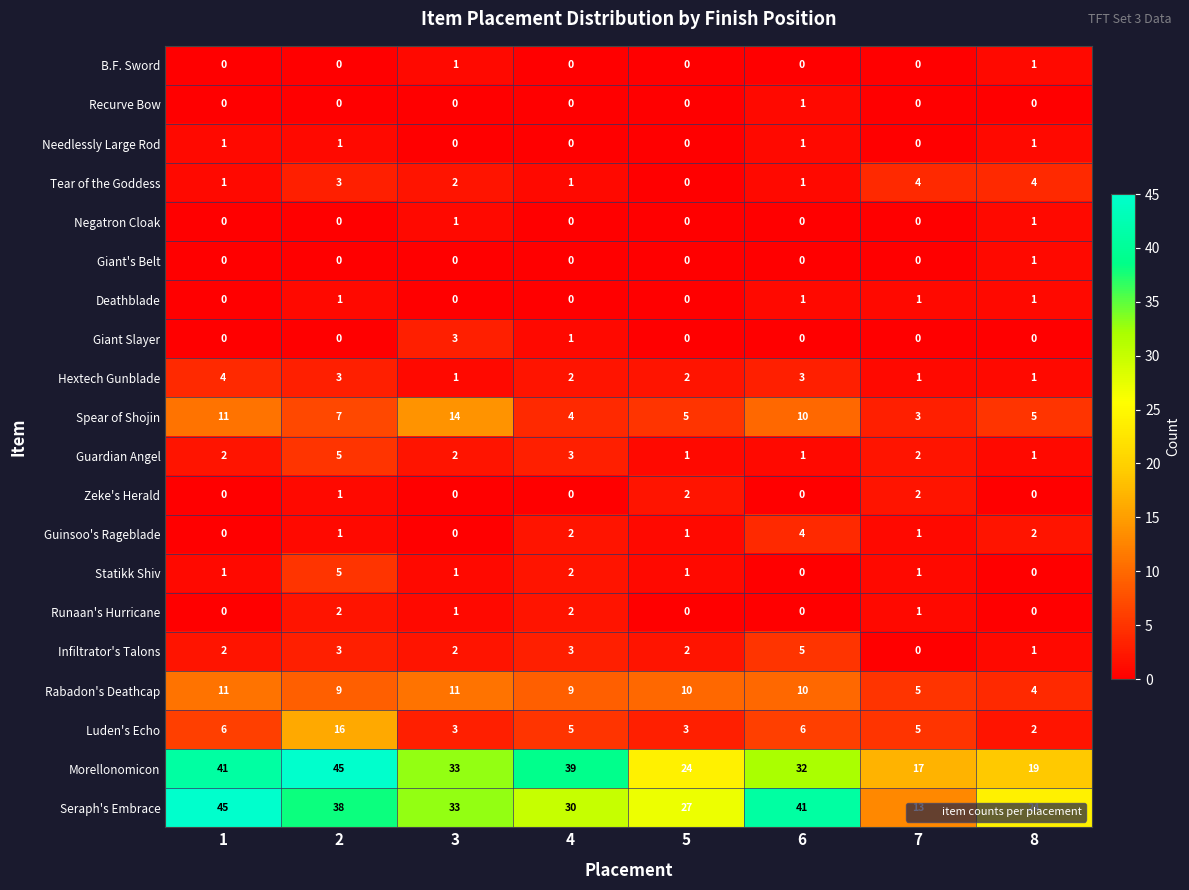

Is it true that Morellonomicon equals 33 at 3?

True